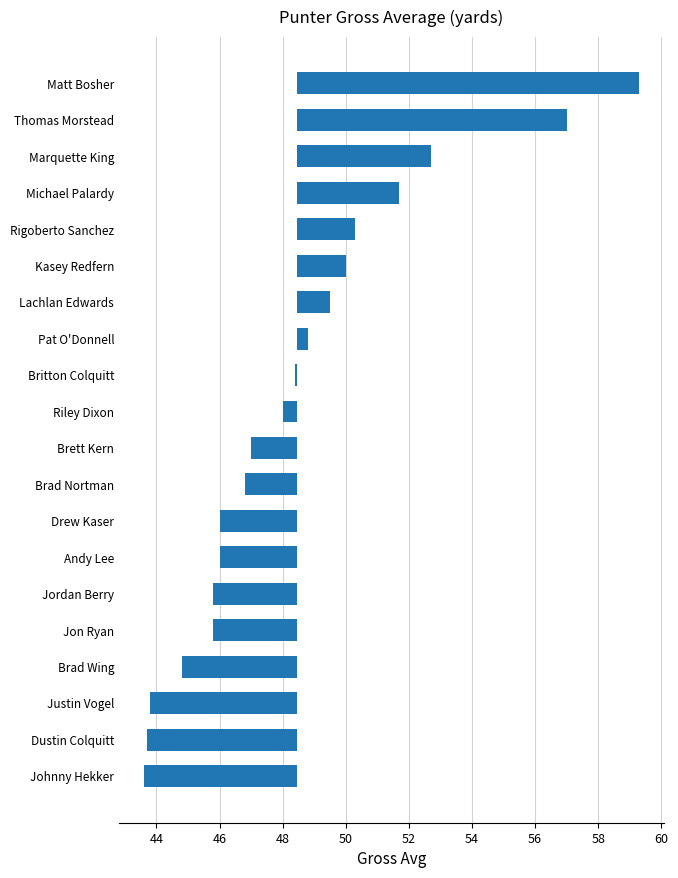

Reading left to right, transcribe all the data shown in this chart.

10.9	8.6	4.3	3.3	1.9	1.6	1.1	0.4	-0.0	-0.4	-1.4	-1.6	-2.4	-2.4	-2.6	-2.6	-3.6	-4.6	-4.7	-4.8